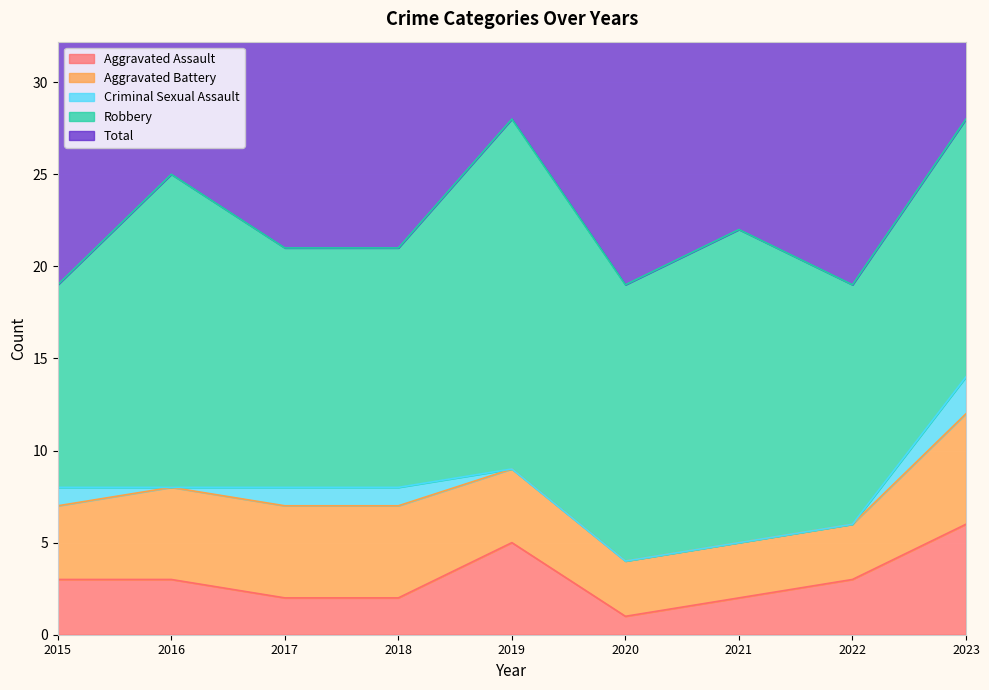

Rank the series at 2021 from highest to lowest value.

Total, Robbery, Aggravated Battery, Aggravated Assault, Criminal Sexual Assault